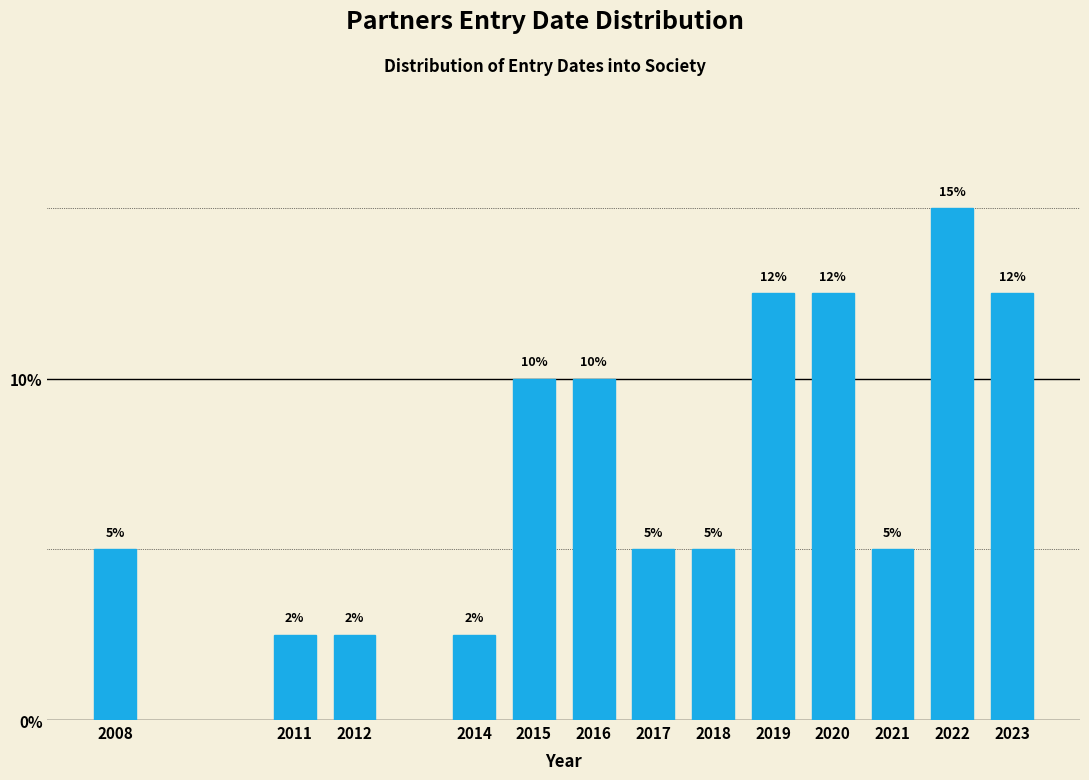

What is the ratio of the value at 2015 to the value at 2021?

2.0